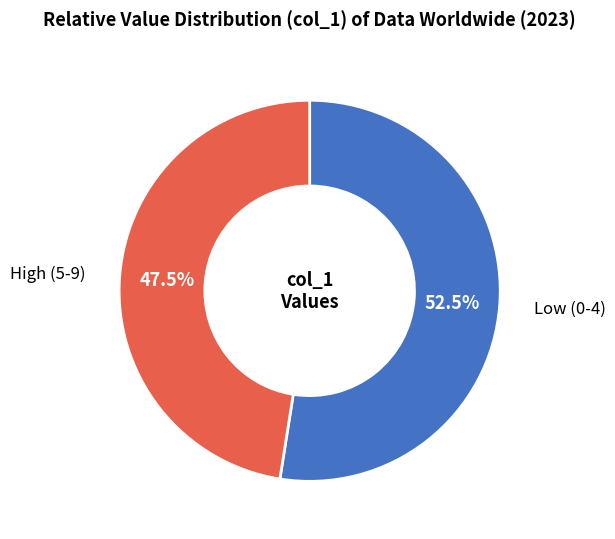

Does any single category account for the majority?

Yes